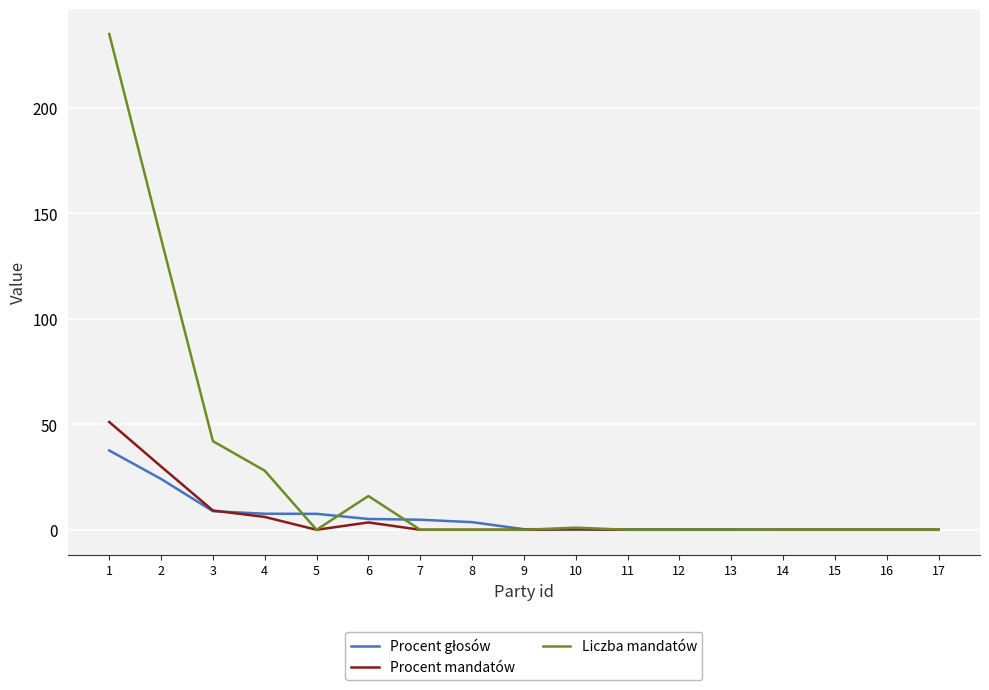

The value of Liczba mandatów at 2 is 218.5. True or false?

False